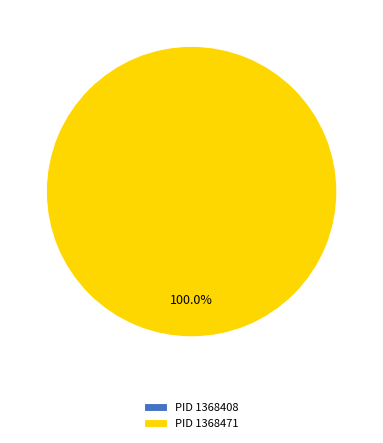

How many segments does this pie chart have?

2